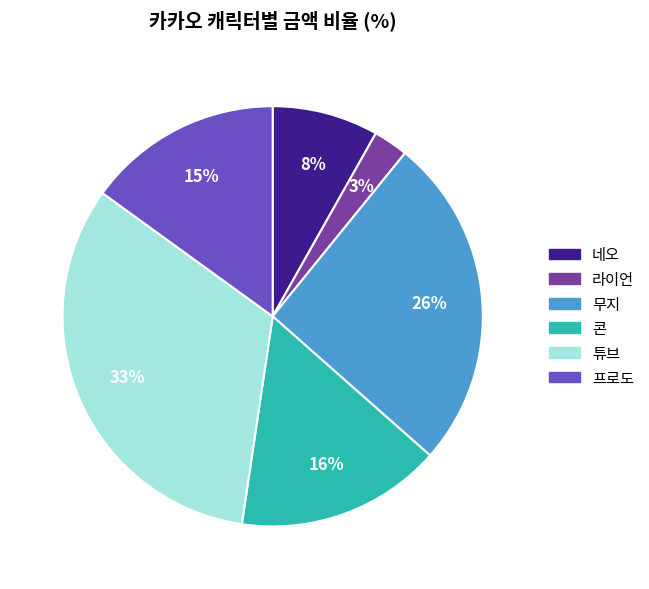

Between 라이언 and 무지, which is larger?

무지